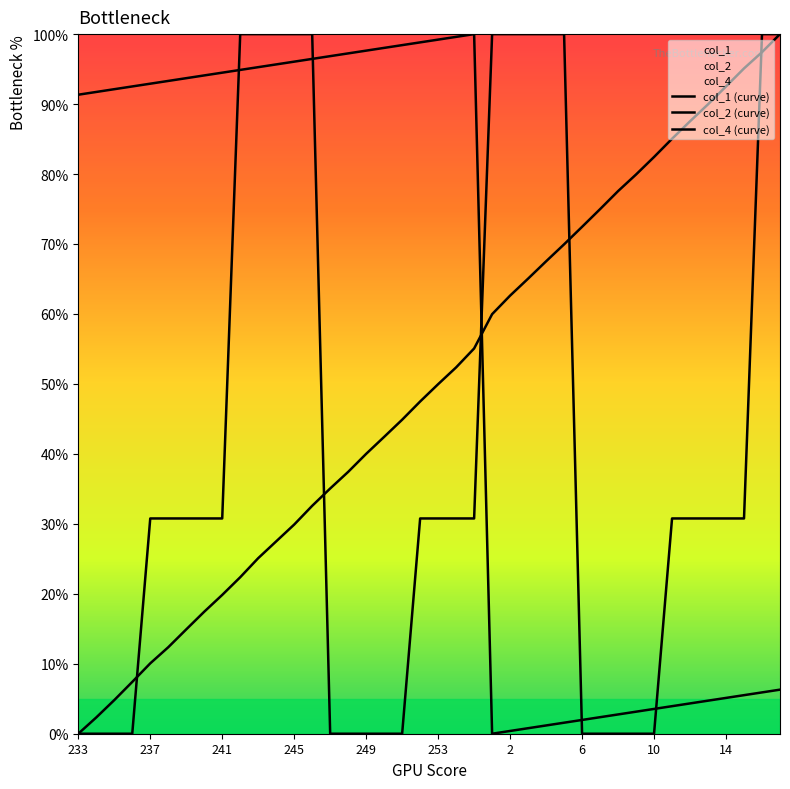

Reading left to right, list all the values displayed in this chart.

col_1 (curve): 91.3	91.7	92.1	92.5	92.9	93.3	93.7	94.1	94.5	94.9	95.3	95.7	96.1	96.5	96.9	97.2	97.6	98.0	98.4	98.8	99.2	99.6	100.0	0.0	0.4	0.8	1.2	1.6	2.0	2.4	2.8	3.1	3.5	3.9	4.3	4.7	5.1	5.5	5.9	6.3
col_2 (curve): 0.0	2.3	4.8	7.4	10.1	12.4	14.9	17.4	19.8	22.4	25.1	27.5	29.9	32.6	35.1	37.4	40.0	42.4	44.9	47.5	50.0	52.4	55.1	60.0	62.6	65.0	67.5	70.0	72.5	75.0	77.6	79.9	82.4	85.0	87.5	90.0	92.5	95.1	97.4	100.0
col_4 (curve): 0.0	0.0	0.0	0.0	30.8	30.8	30.8	30.8	30.8	100.0	100.0	100.0	100.0	100.0	0.0	0.0	0.0	0.0	0.0	30.8	30.8	30.8	30.8	100.0	100.0	100.0	100.0	100.0	0.0	0.0	0.0	0.0	0.0	30.8	30.8	30.8	30.8	30.8	100.0	100.0